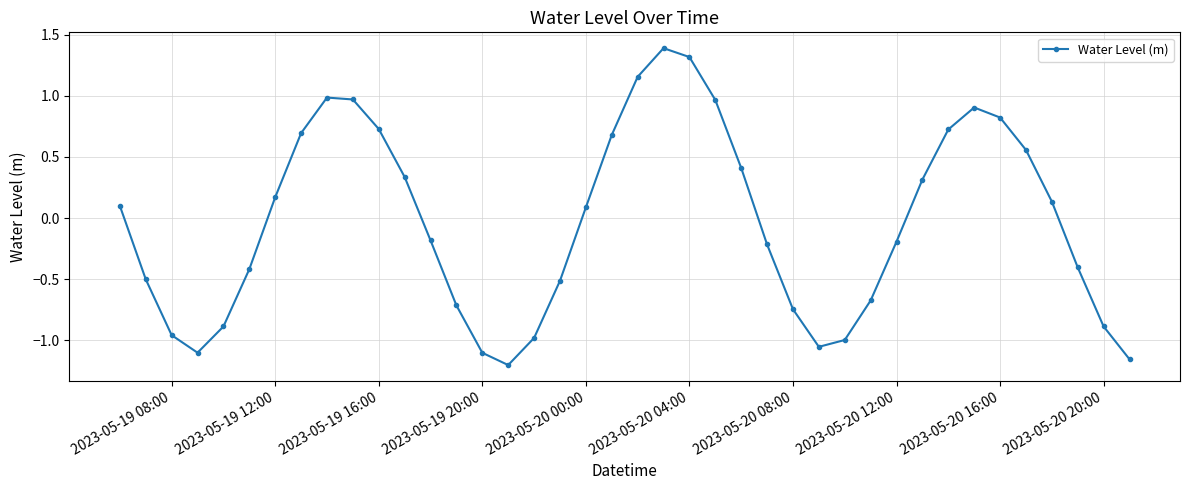

What is the value of the 25th point from the left?

0.4